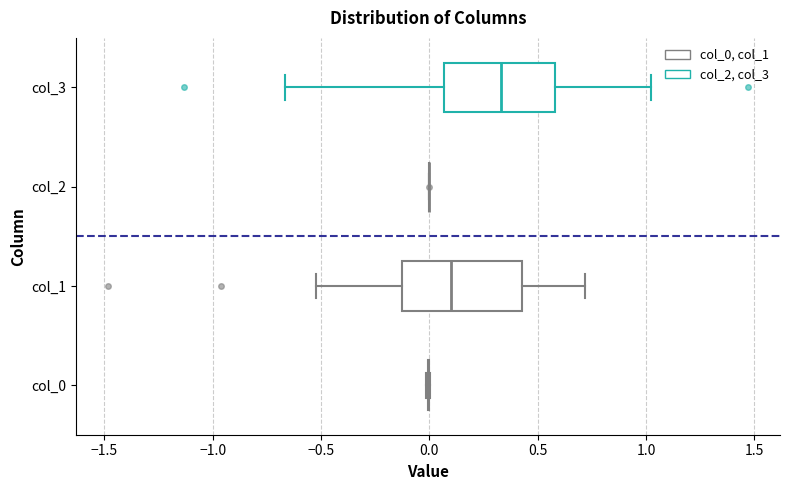

Reading bottom to top, transcribe this box plot: for each box, give where its median line is, the range the box spans, and where its two whiskers end, as read against the x-axis. The values are not printed on the chart, so give them approximately, as read against the axis.

col_0: box collapsed to a line at 0.00, whiskers 0.00 to 0.00
col_1: median 0.10, box -0.15 to 0.45, whiskers -0.55 to 0.70
col_2: box collapsed to a line at 0.00, whiskers 0.00 to 0.00
col_3: median 0.35, box 0.05 to 0.60, whiskers -0.65 to 1.00